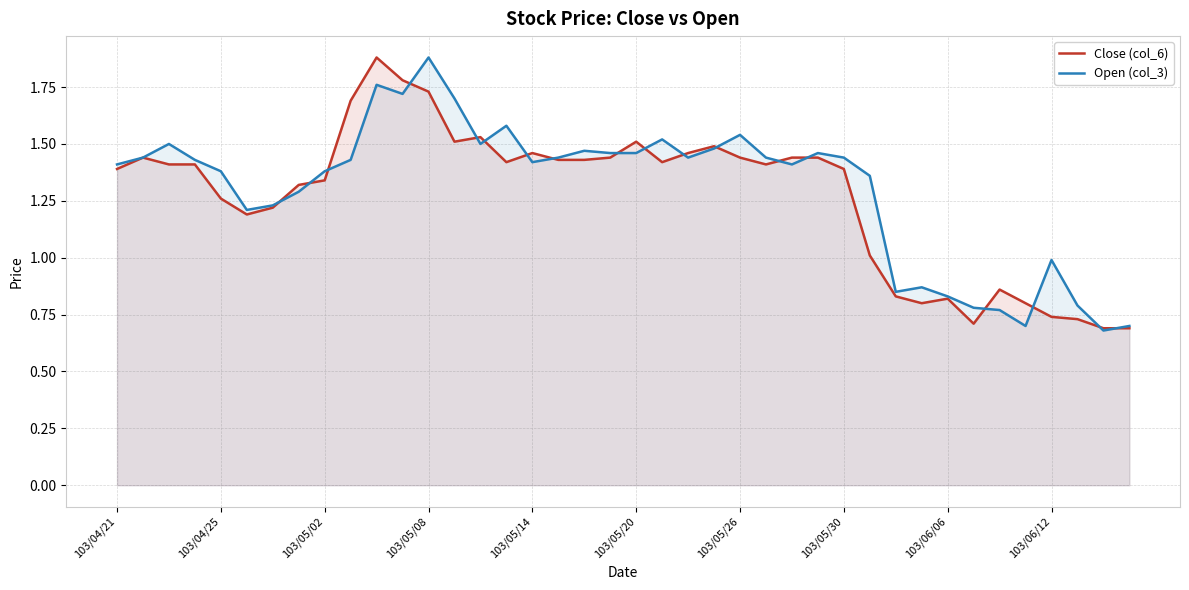

What is the minimum value for Close (col_6)?

0.7